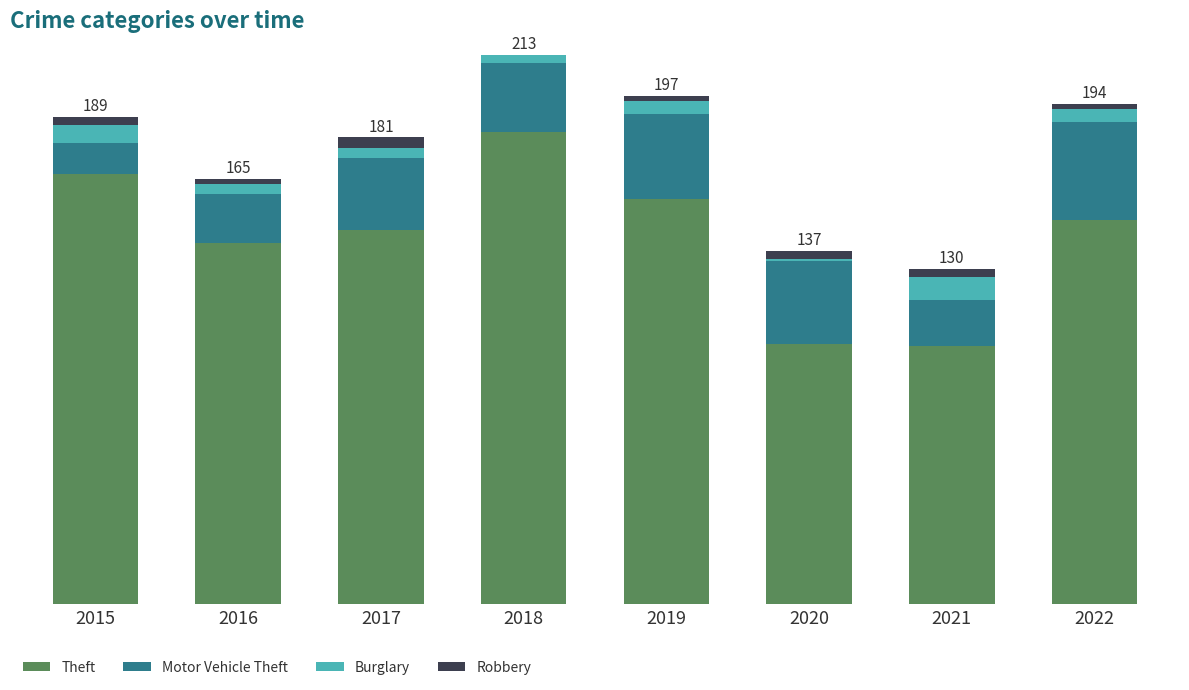

What are all the series names shown in the legend?

Theft, Motor Vehicle Theft, Burglary, Robbery